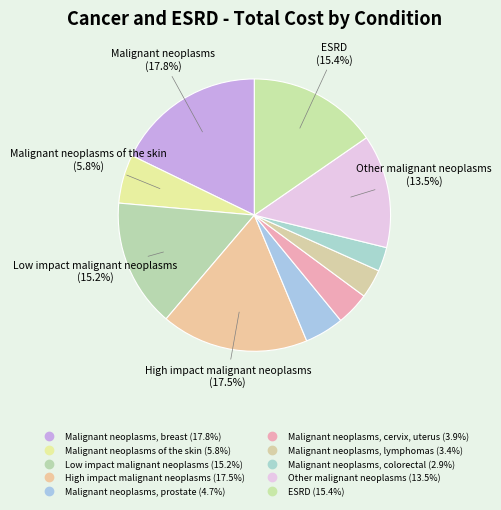

Does ESRD represent more than half of the total?

No